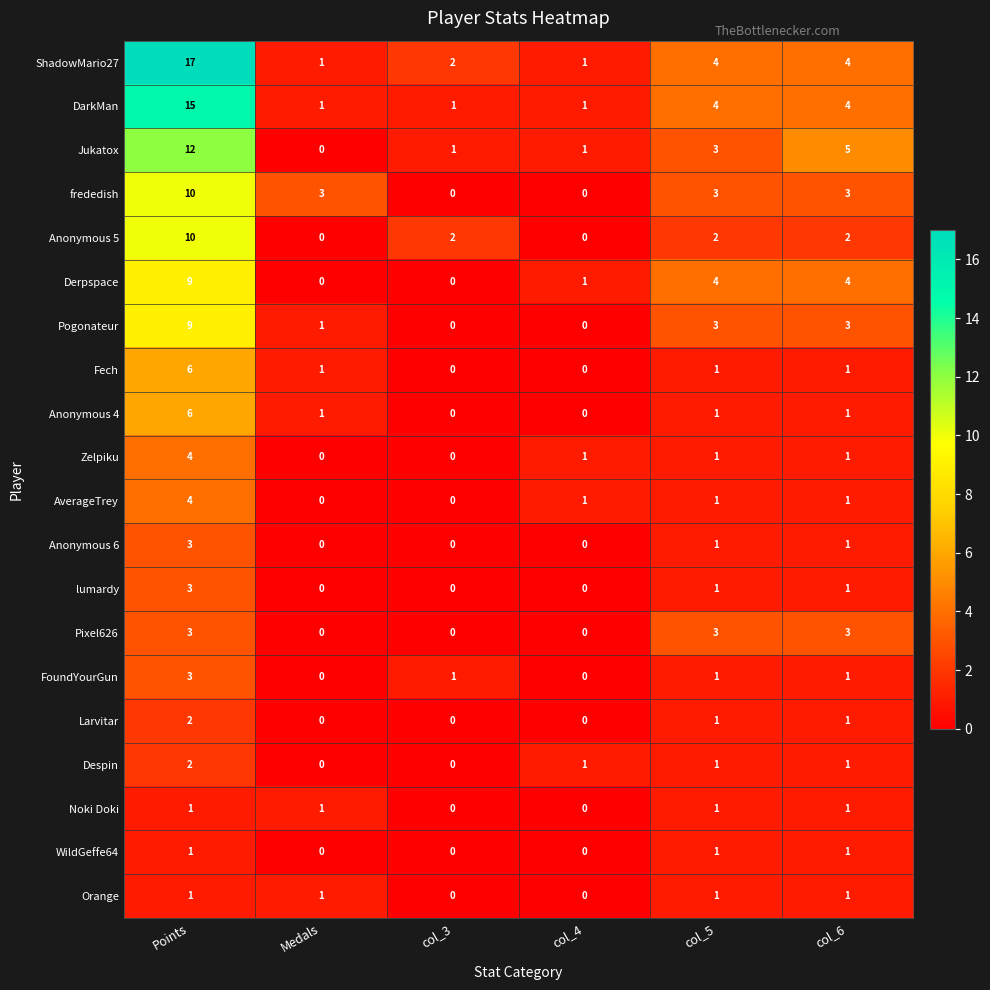

What is the difference between the highest and lowest values at col_4?

1